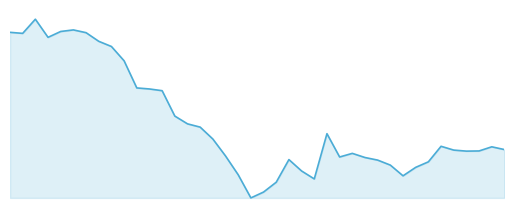

How many interior local valleys (lower than both neighbors) does the data have?

7